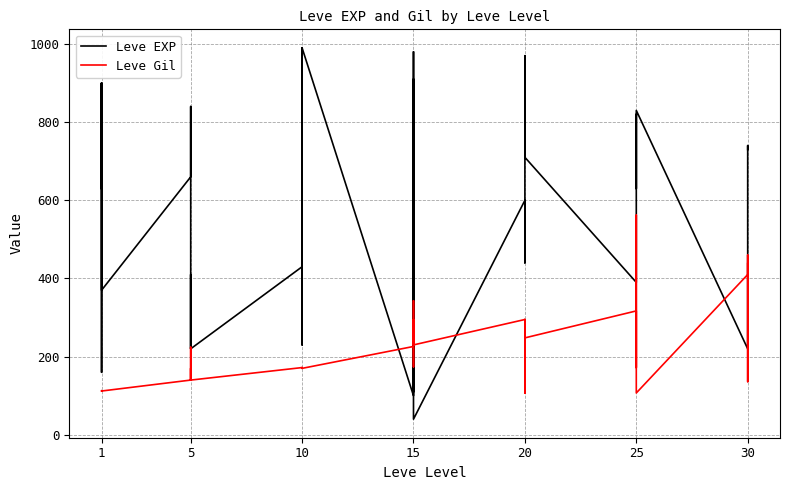

In Leve Gil, how many points are lower than both neighbors (excluding endpoints)?

10